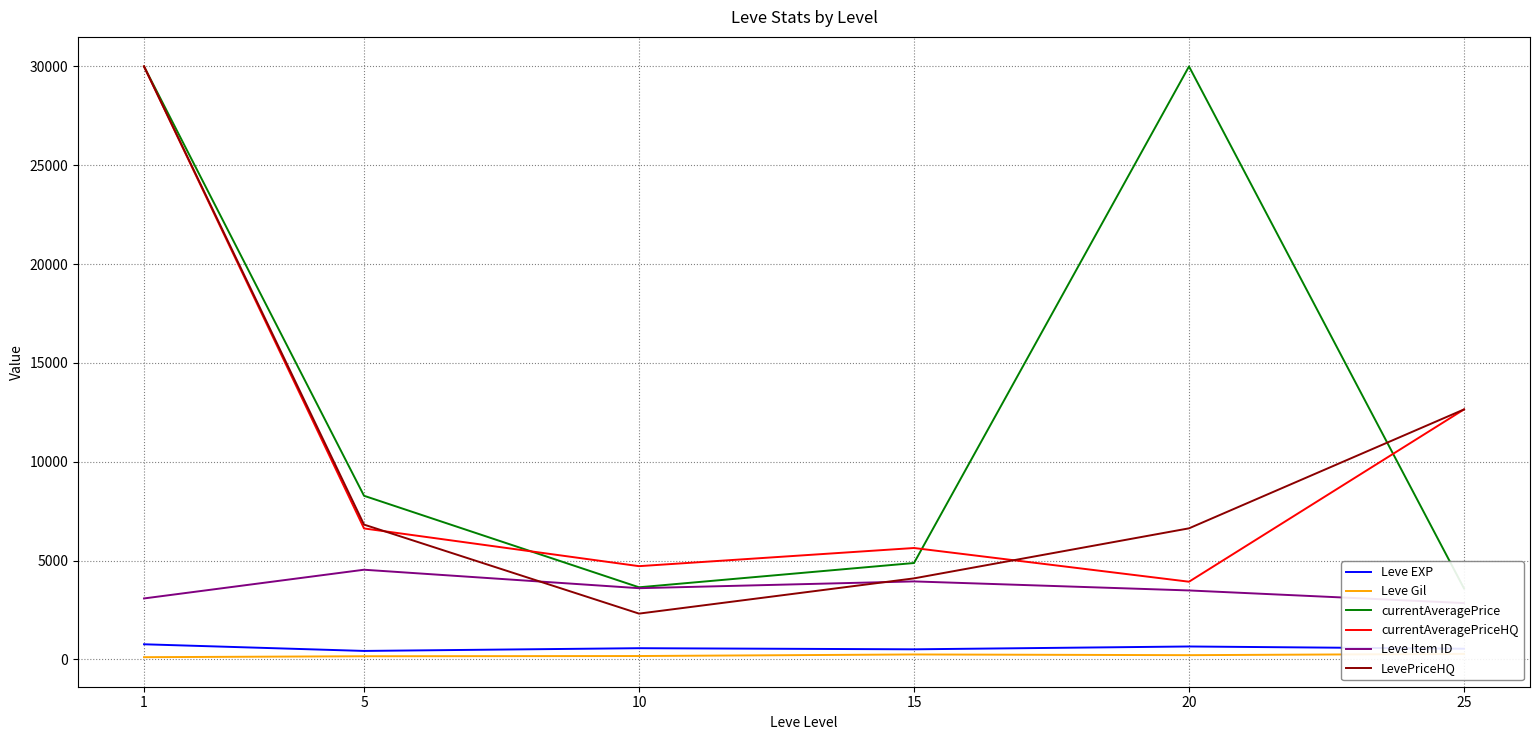

How many series are shown in this chart?

6